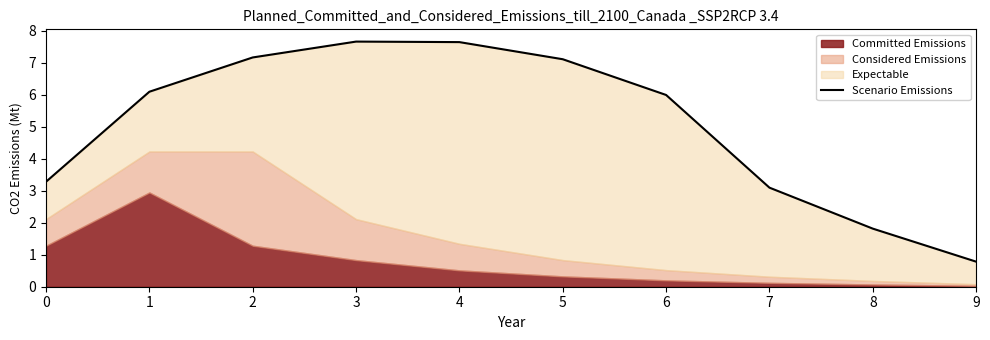

What is the greatest value displayed?

7.7